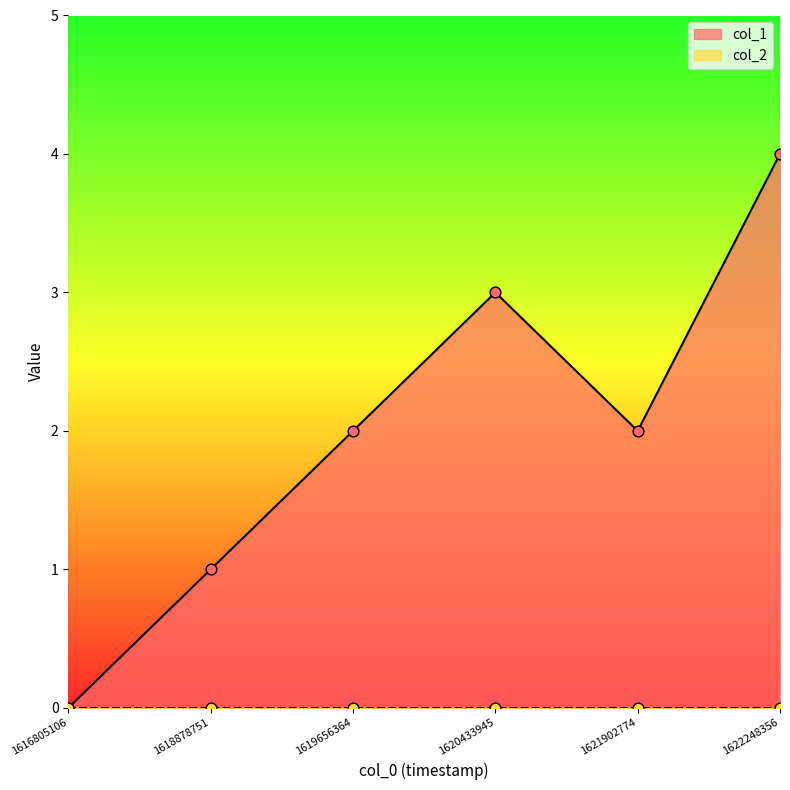

Which has a higher value, 1622248356 or 1621902774?

1622248356